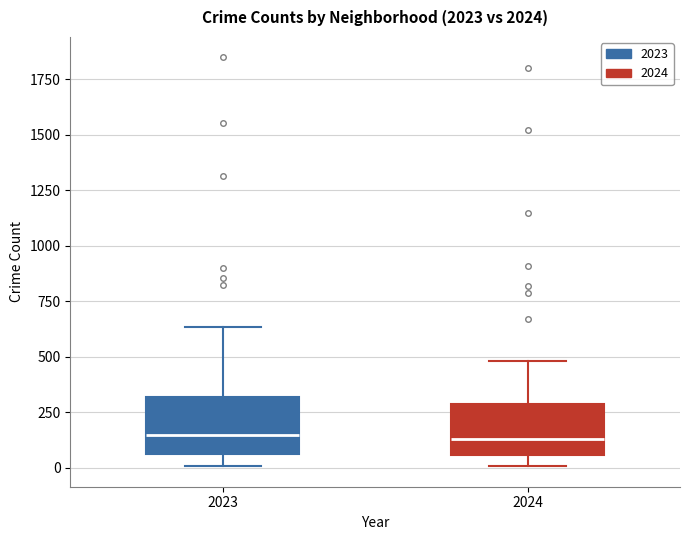

Where is the lower edge of the box at x = 2023 on the y-axis? The values are not printed on the chart, so give them approximately, as read against the axis.

50